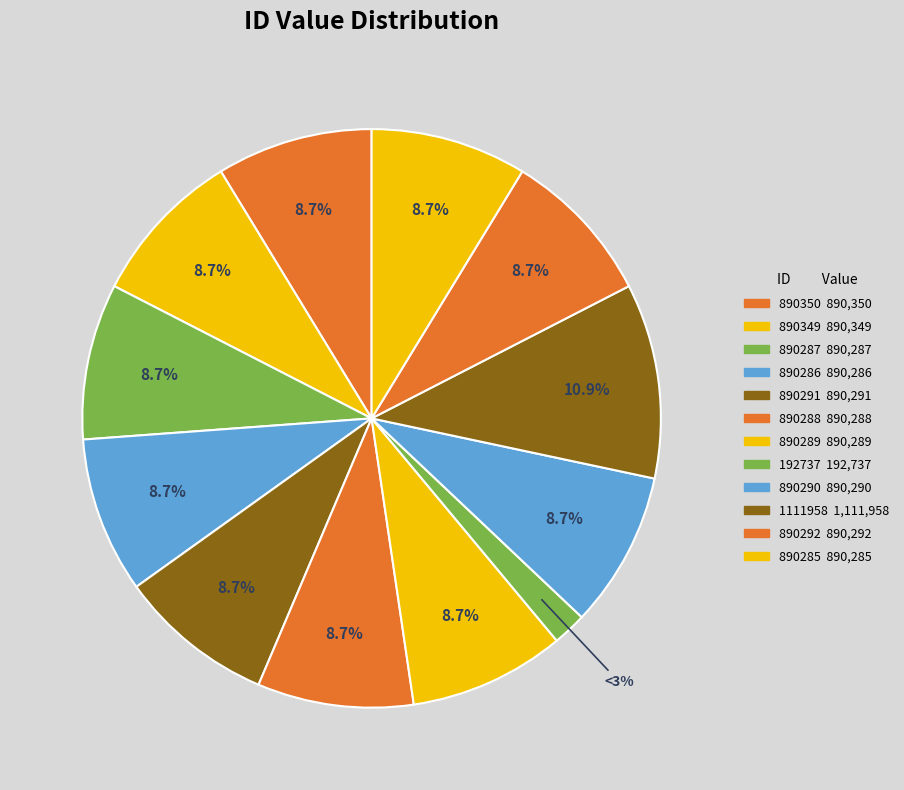

What is the ratio of the value at 890289 to the value at 890285?

1.0